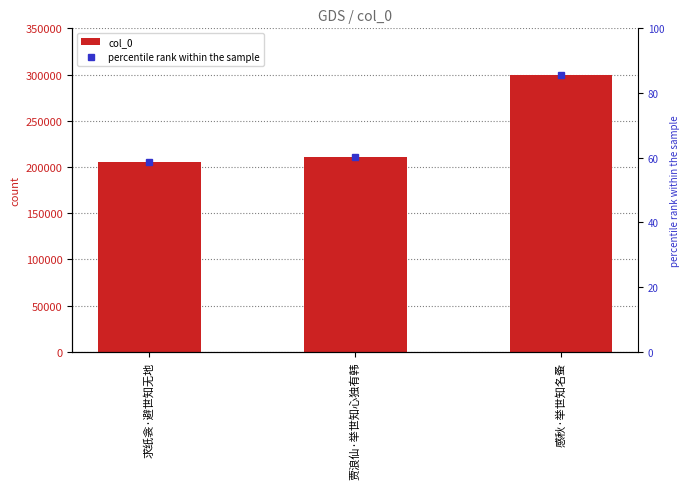

What is the label of the 2nd bar from the left?

贾浪仙·举世知心独有韩